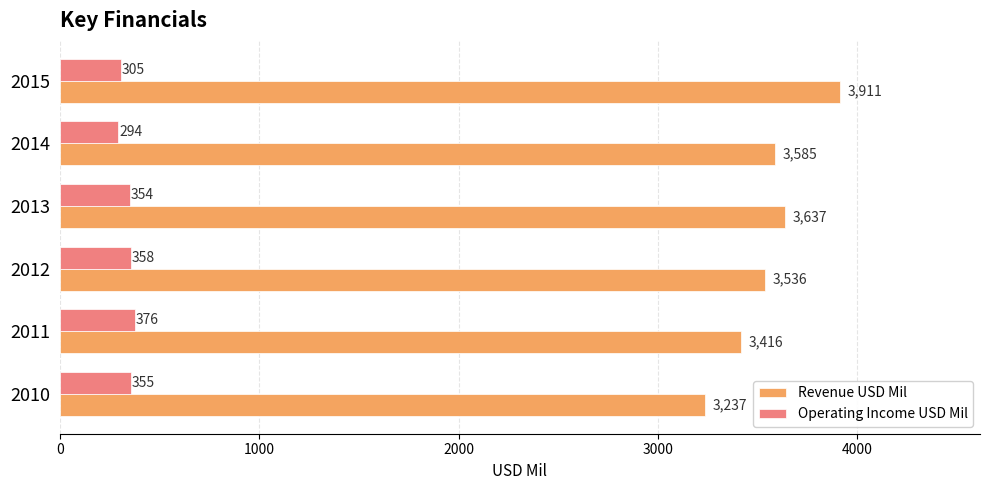

What is the highest value of the Revenue USD Mil series?

3911